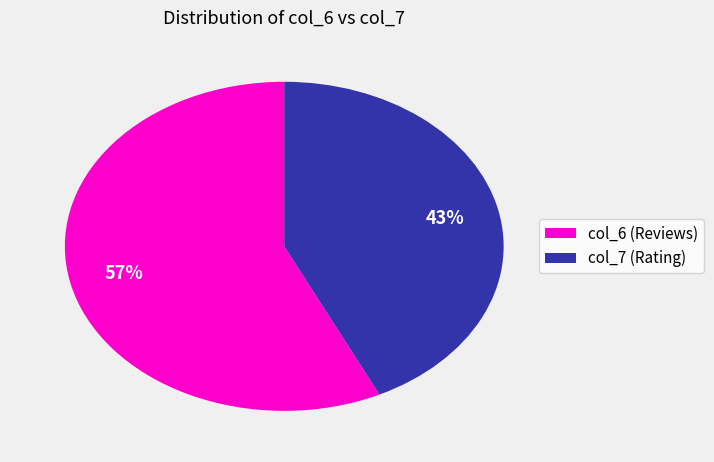

Rank the categories by value from highest to lowest.

col_6 (Reviews), col_7 (Rating)